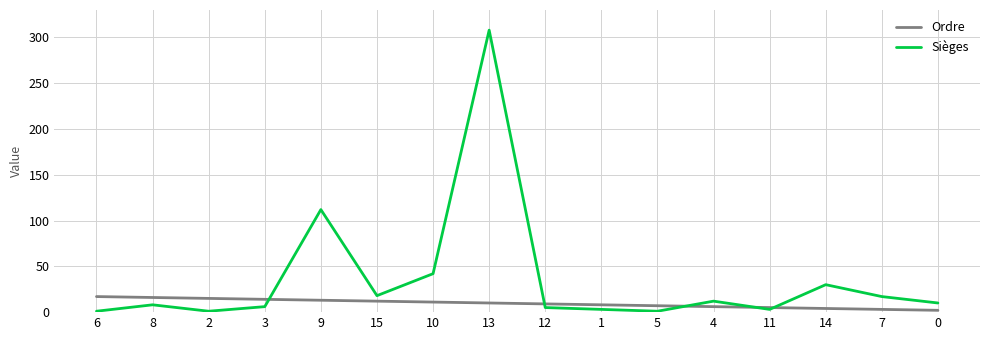

Which series has the widest spread of values?

Sièges